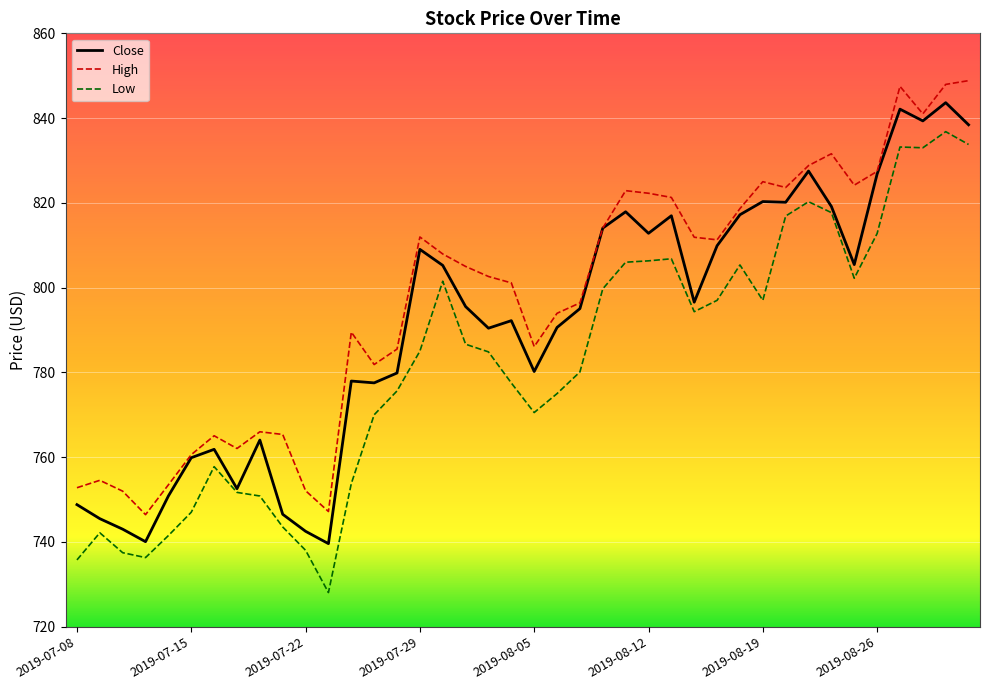

List the series in order of their overall mean, lowest first.

Low, Close, High